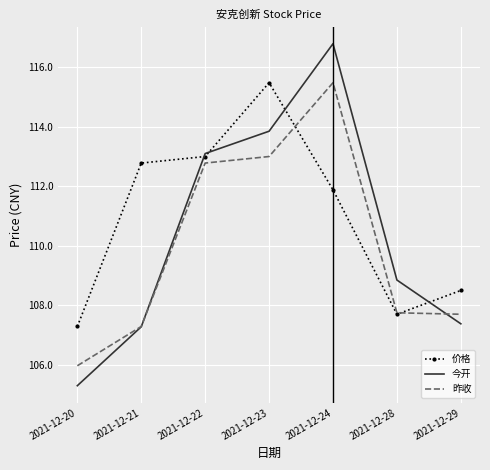

What is the sum of the 昨收 values at 2021-12-21 and 2021-12-24?

222.8